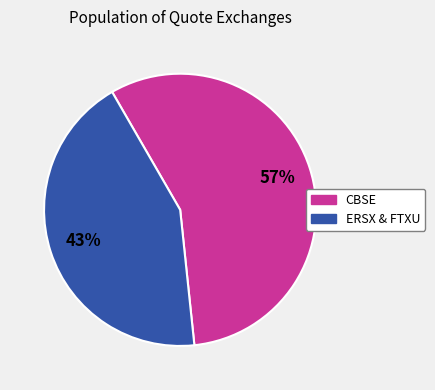

Does any single category account for the majority?

Yes